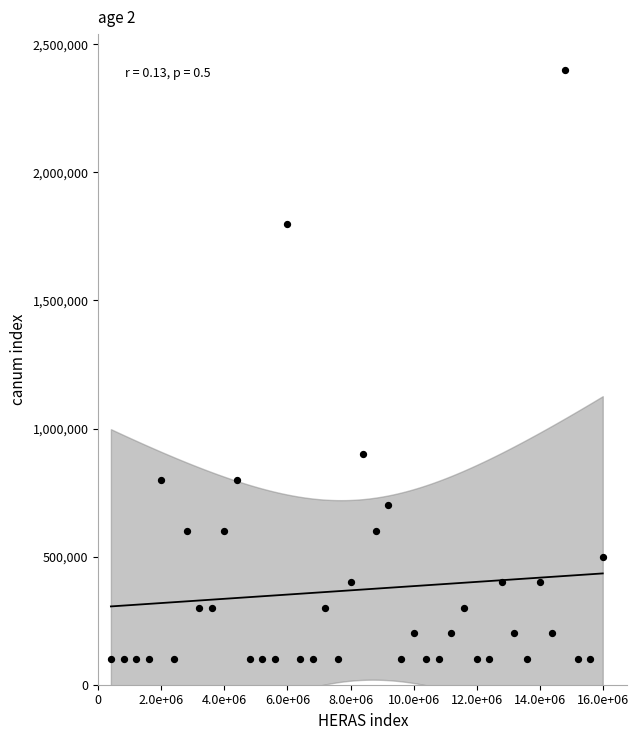

What Y value in the scatter plot is closest to 1250000?

900000